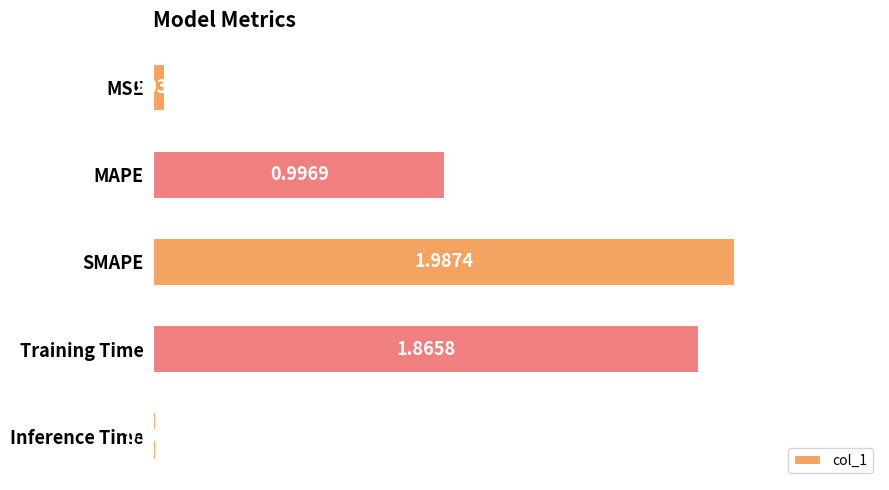

What is the label of the 3rd bar from the bottom?

SMAPE